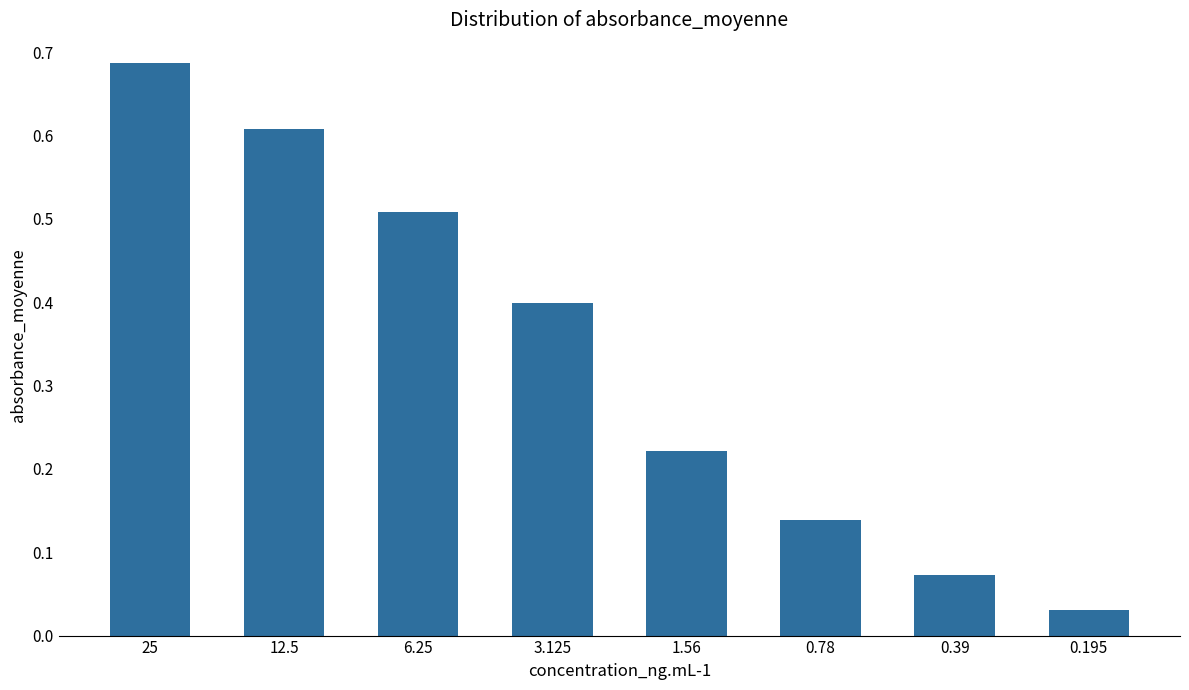

What is the average value?

0.3